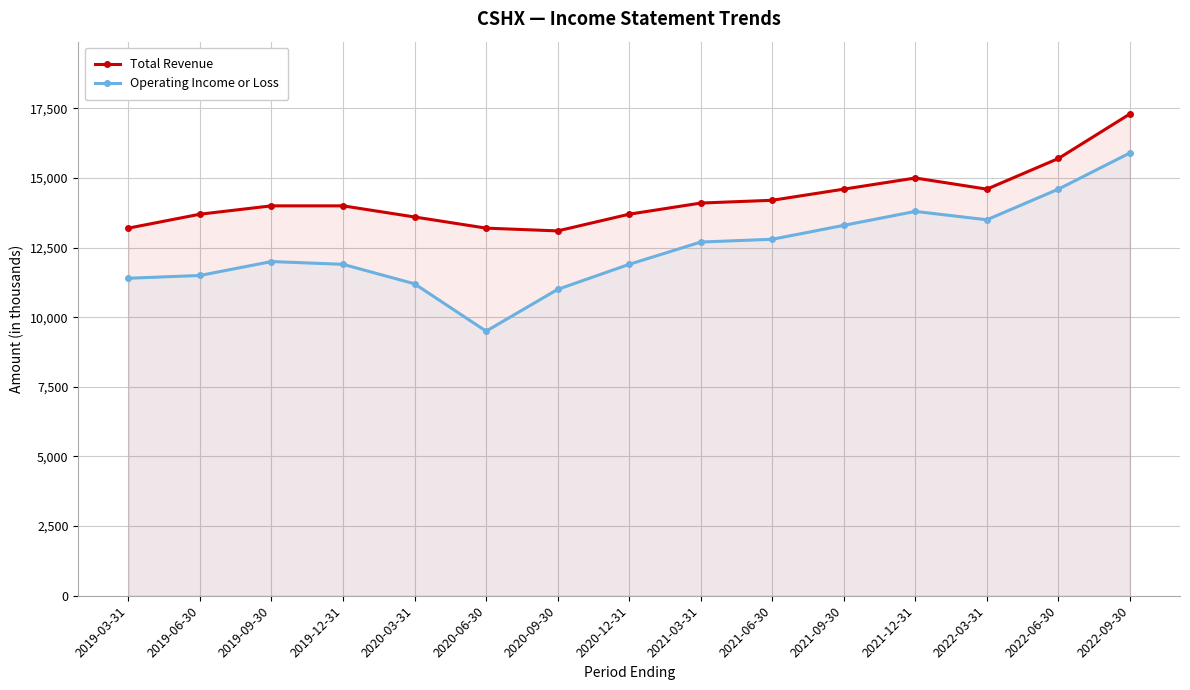

True or false: Operating Income or Loss has more than 0 points higher than both neighbors.

True